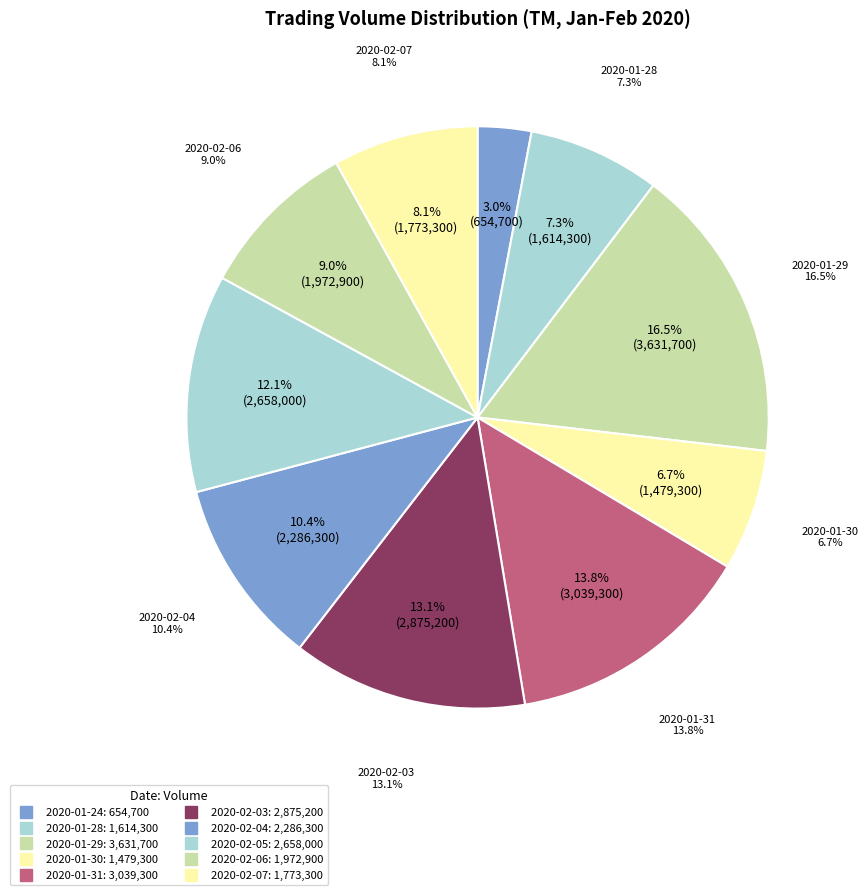

How many slices are in this pie chart?

10